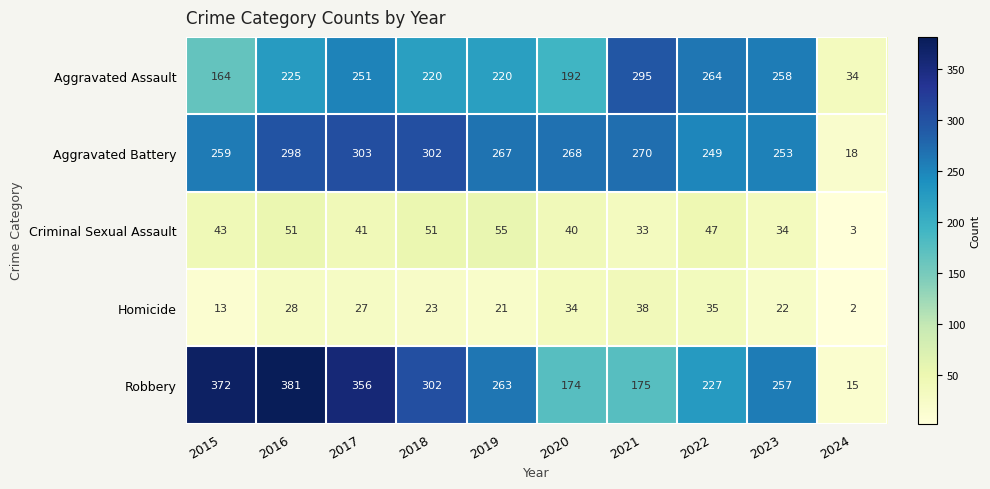

At which label does Homicide first exceed 27?

2016